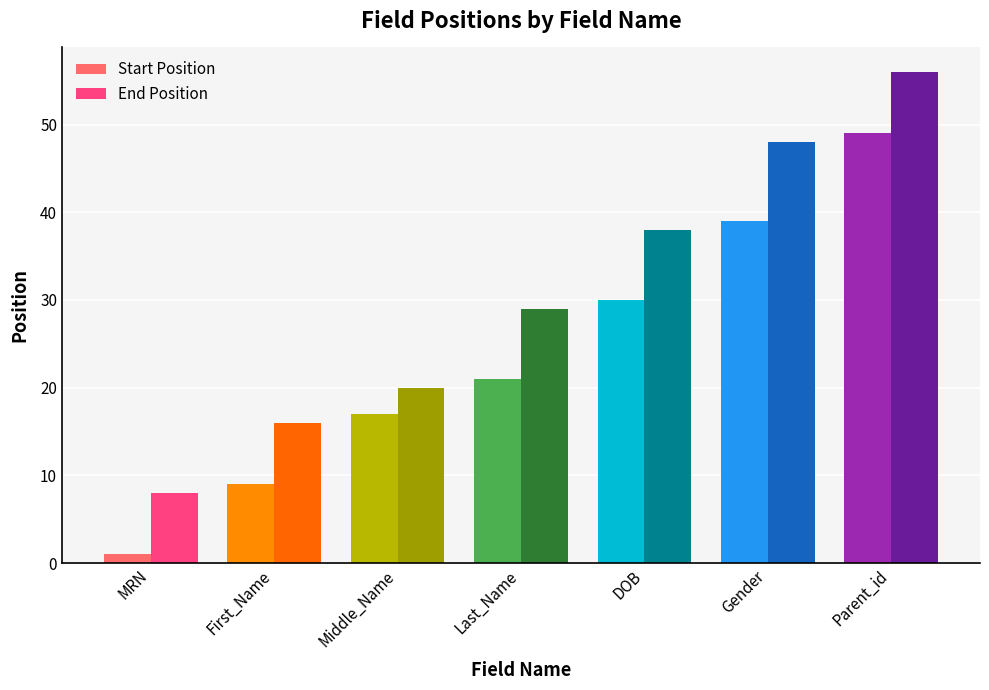

What is the value of the End Position bar at the 6th from the left?

48